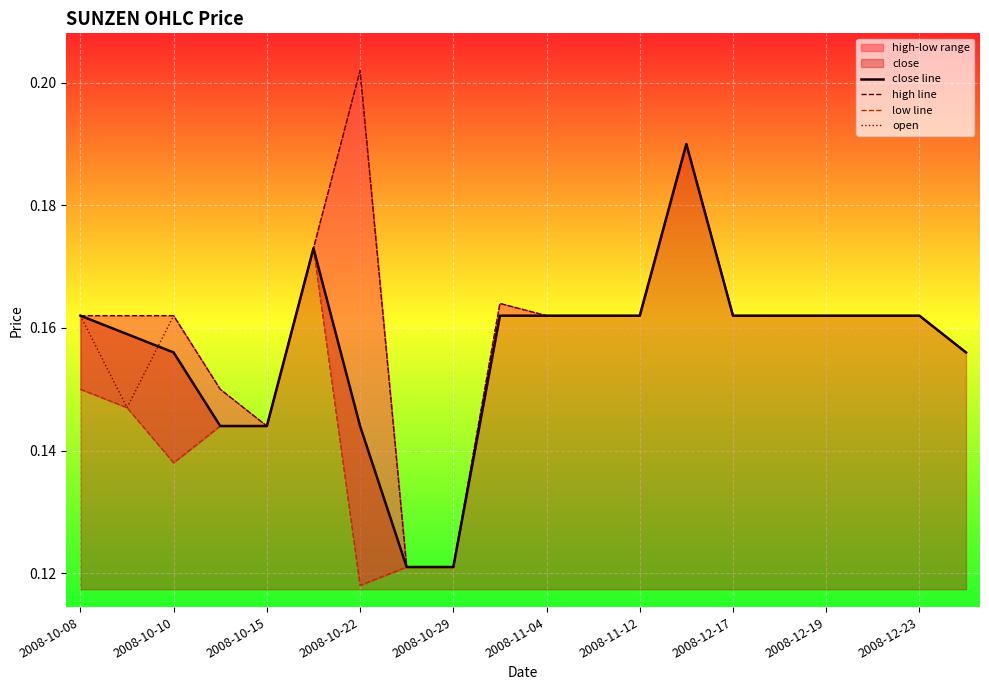

True or false: close line has a value of 0.3 at 2008-11-12.

False